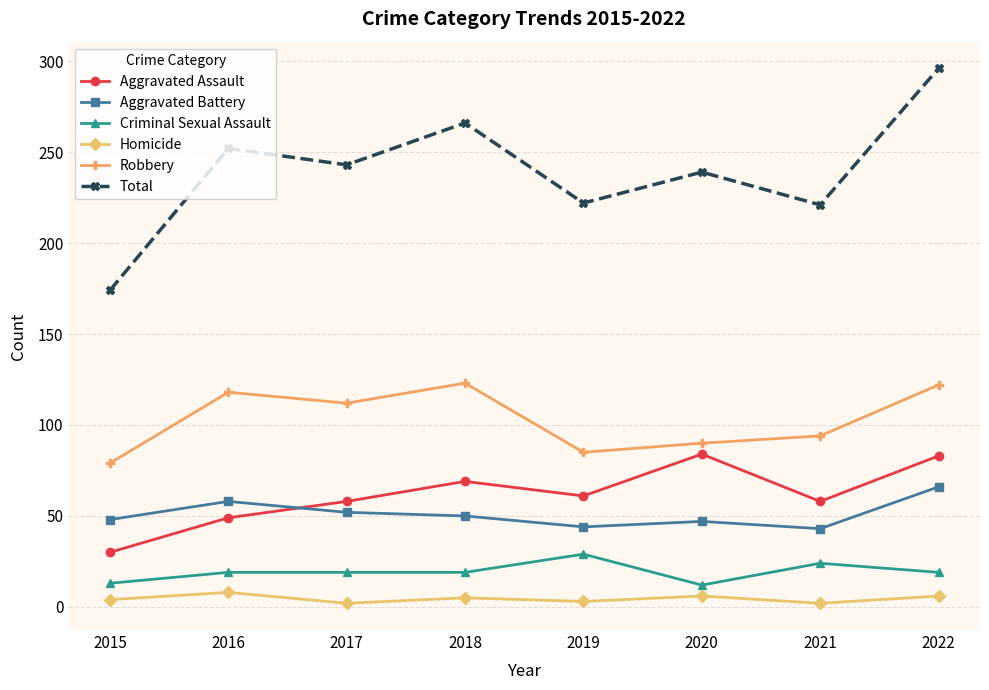

List the series in order of their peak value, lowest first.

Homicide, Criminal Sexual Assault, Aggravated Battery, Aggravated Assault, Robbery, Total